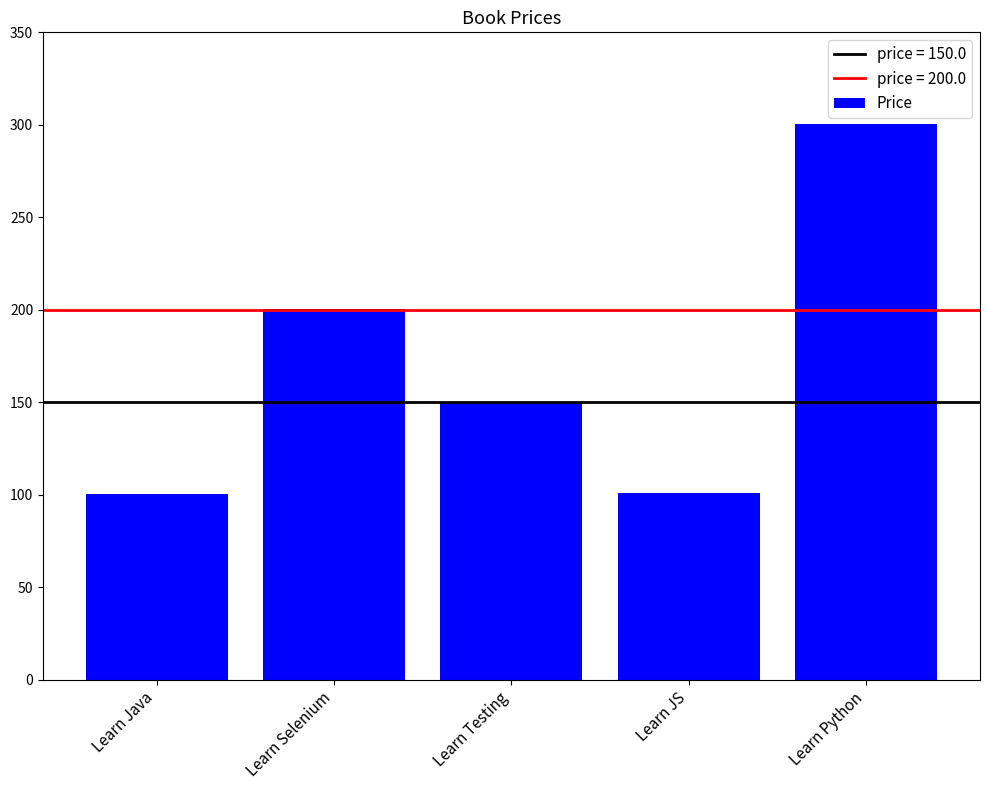

Read the value at Learn Selenium.

200.2